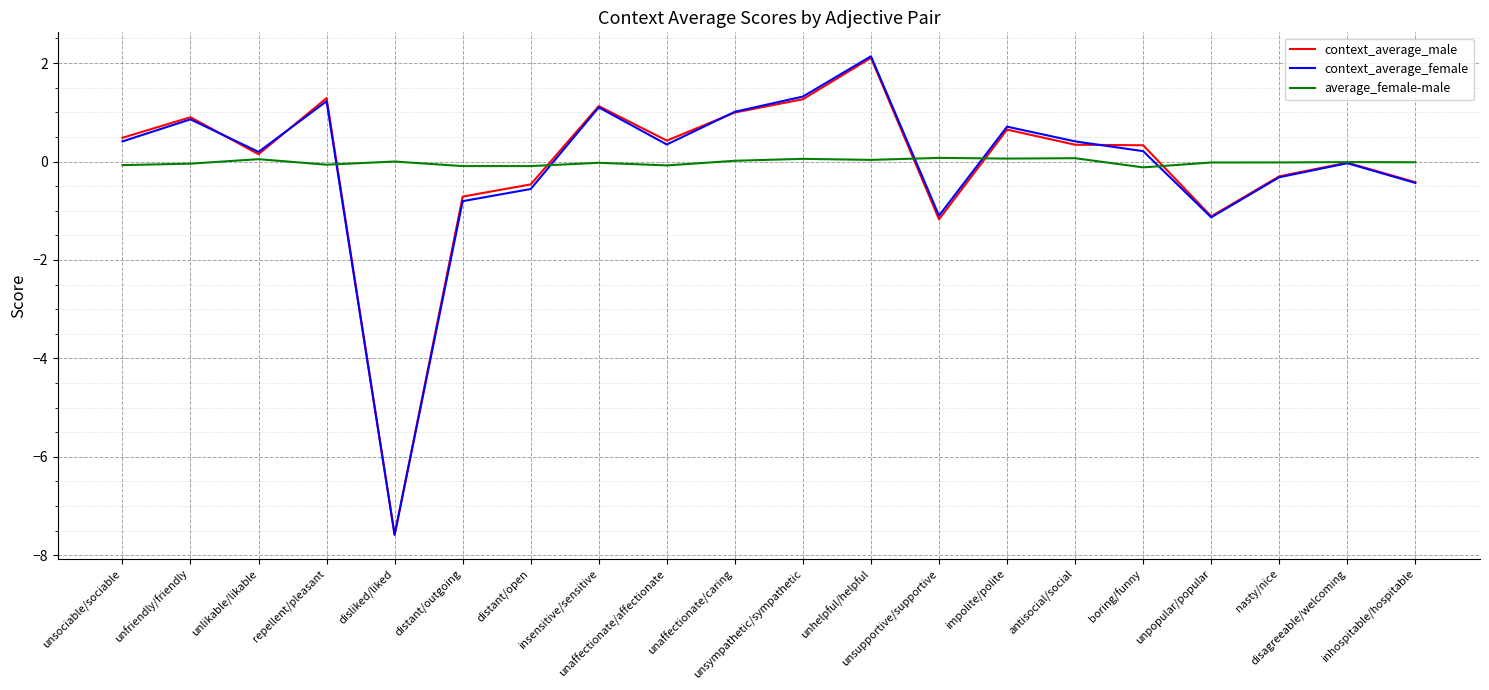

What is the minimum value shown in the chart?

-7.6